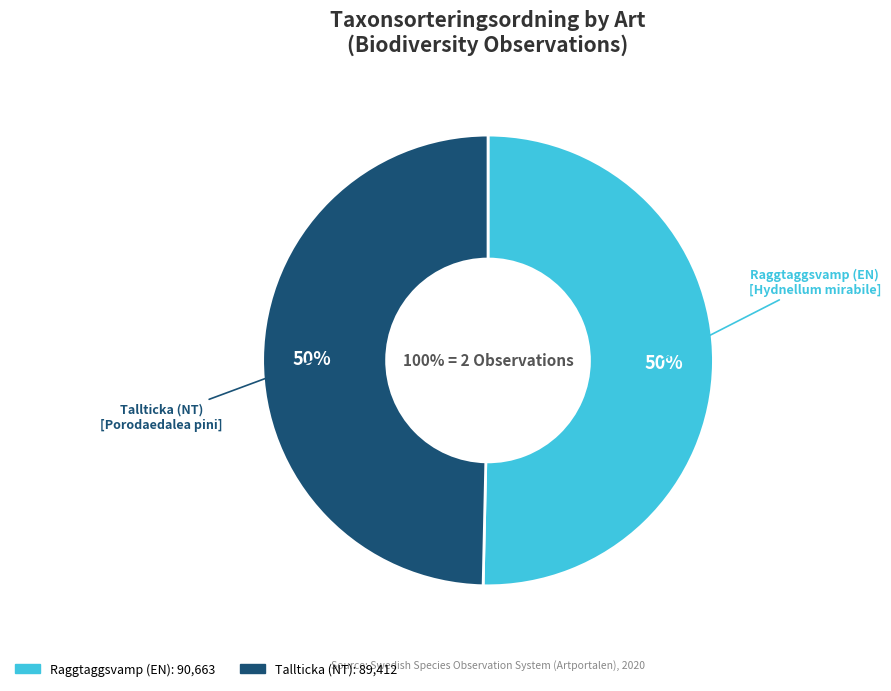

What percentage is the Tallticka (NT) slice, to the nearest percent?

50%